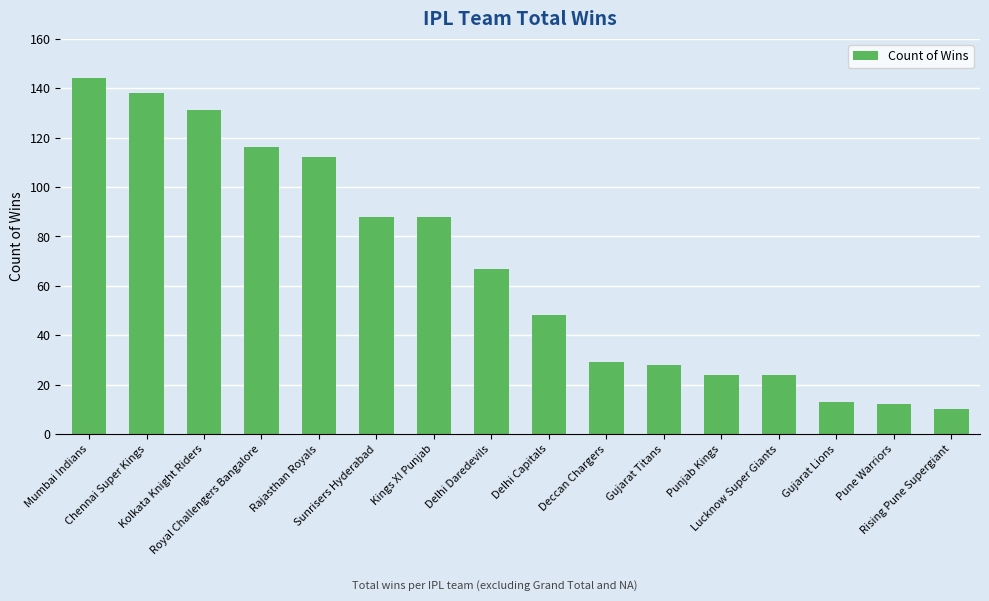

What is the sum of all values?

1072